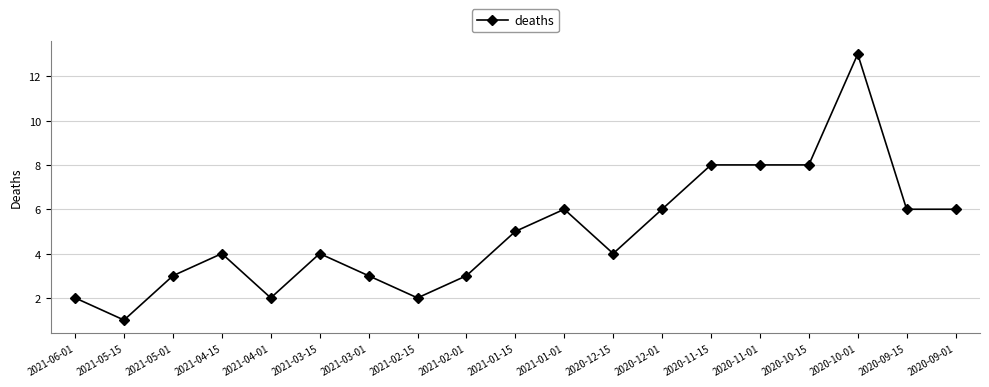

Between 2020-09-01 and 2021-02-15, which is larger?

2020-09-01